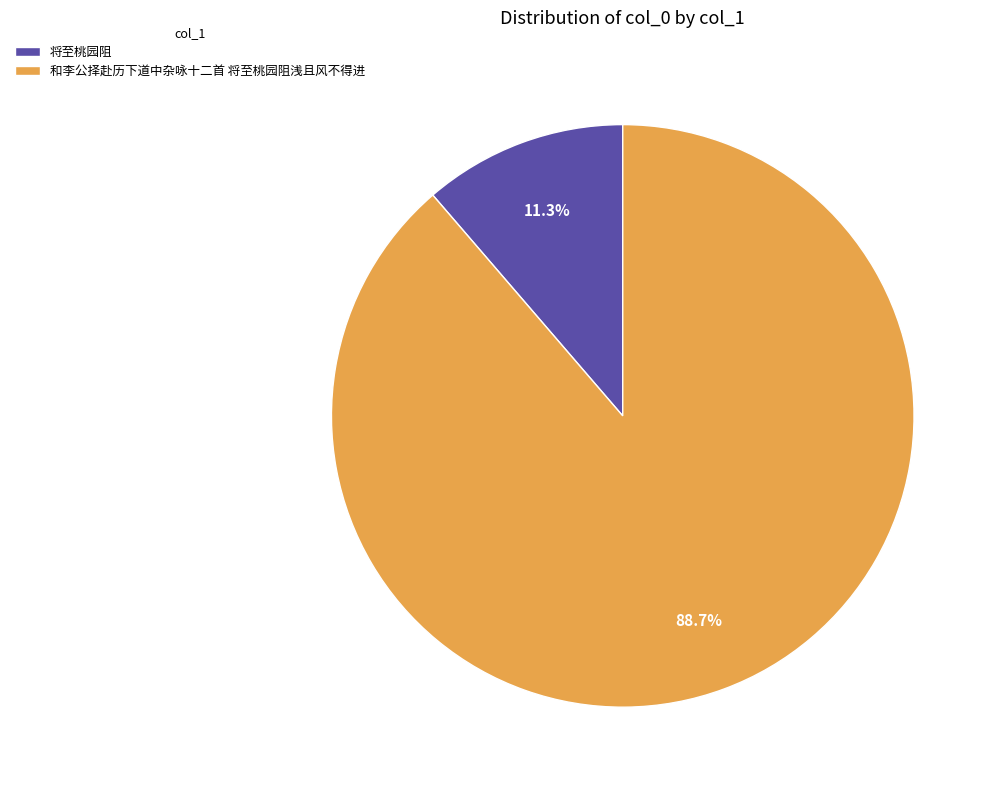

To the nearest percent, what portion does 将至桃园阻 represent?

11%